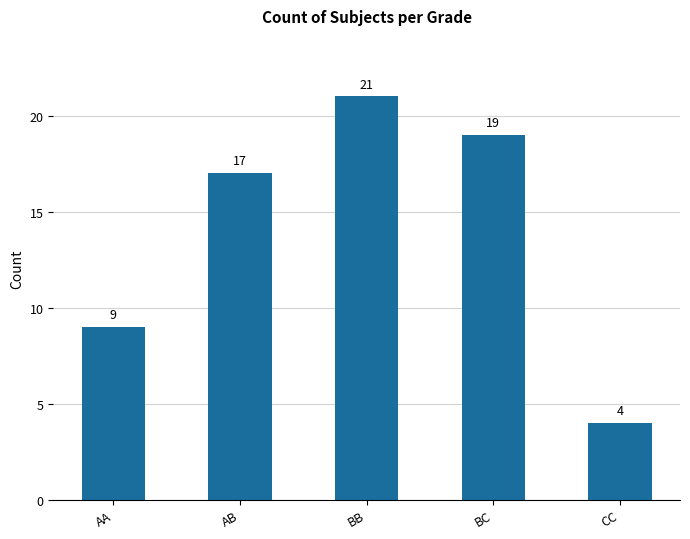

What is the smallest value displayed?

4